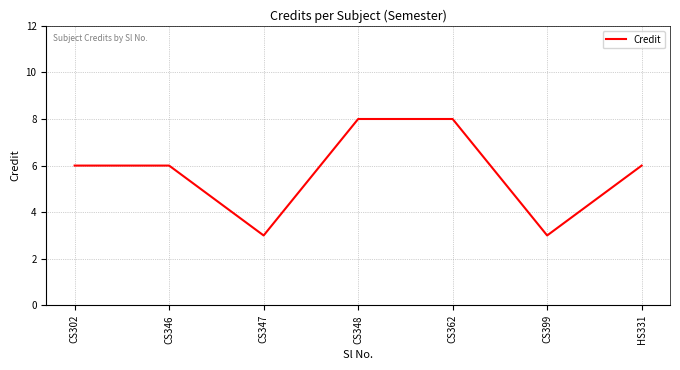

What is the ratio of the value at CS348 to the value at CS399?

2.7